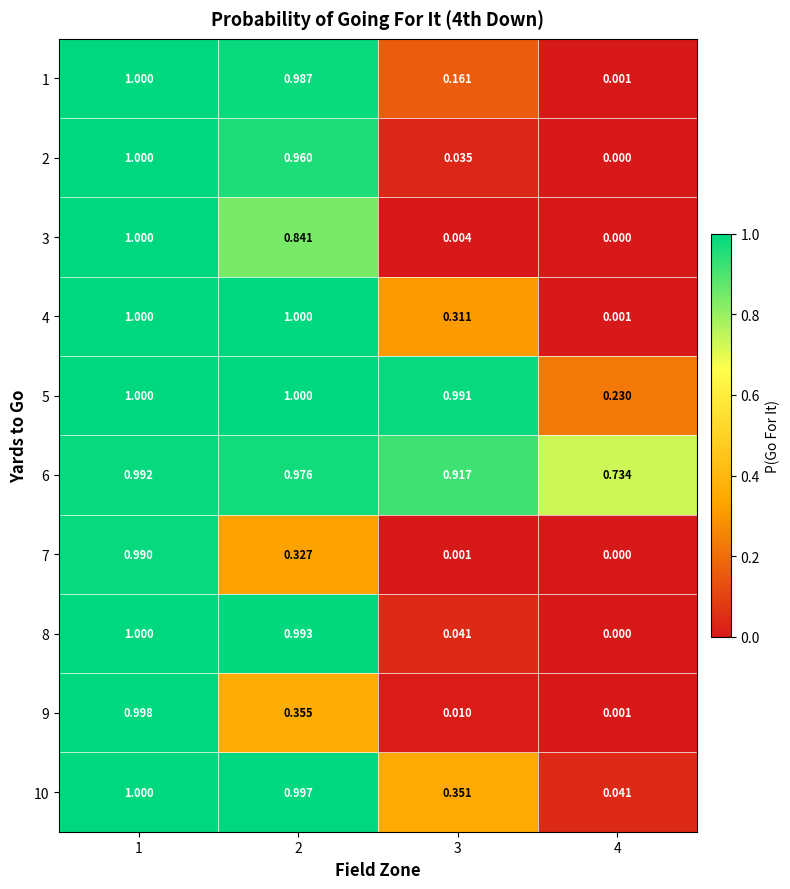

Between 2 and 3, which series saw the biggest shift?

8